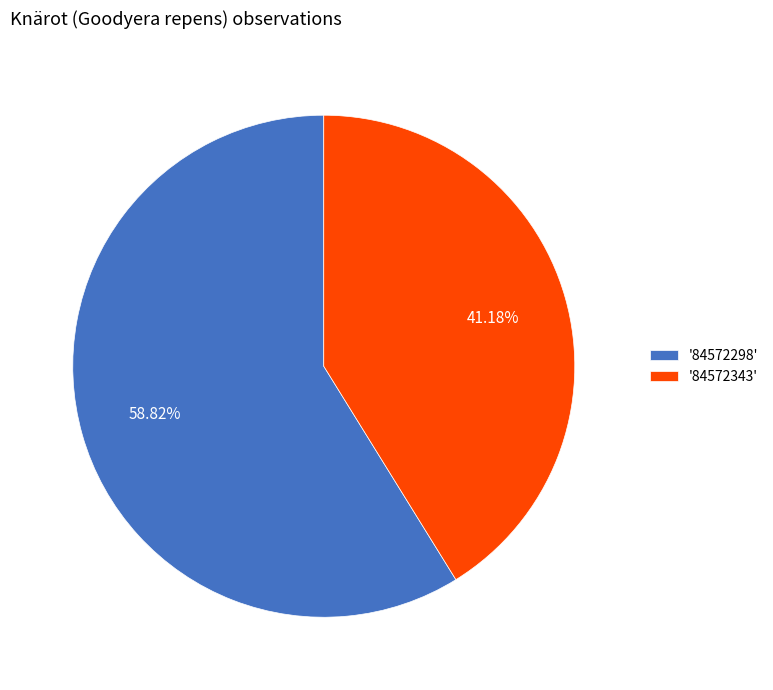

What is the smallest slice in the pie chart?

'84572343'